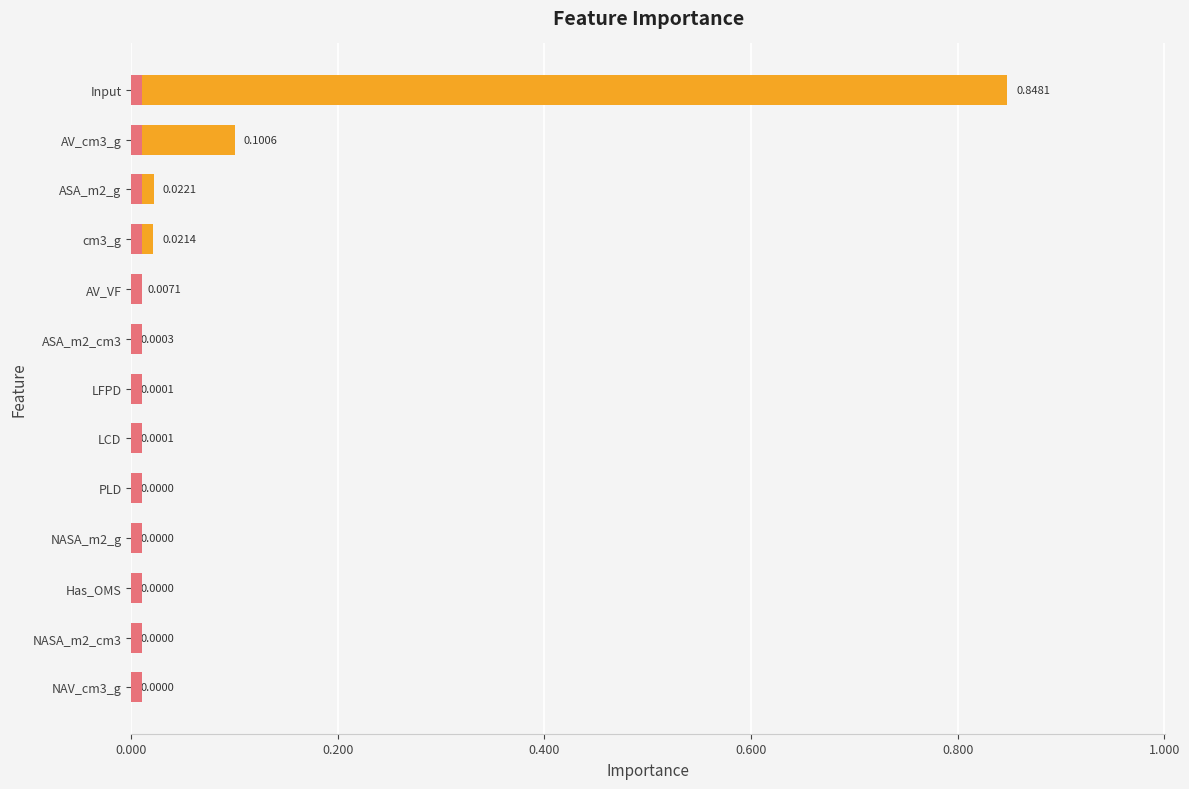

What position from the right is Input?

1